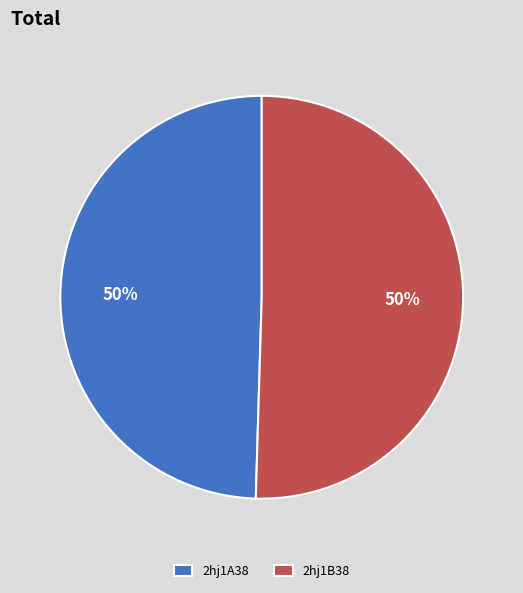

Do 2hj1A38 and 2hj1B38 together represent more than half of the pie?

Yes